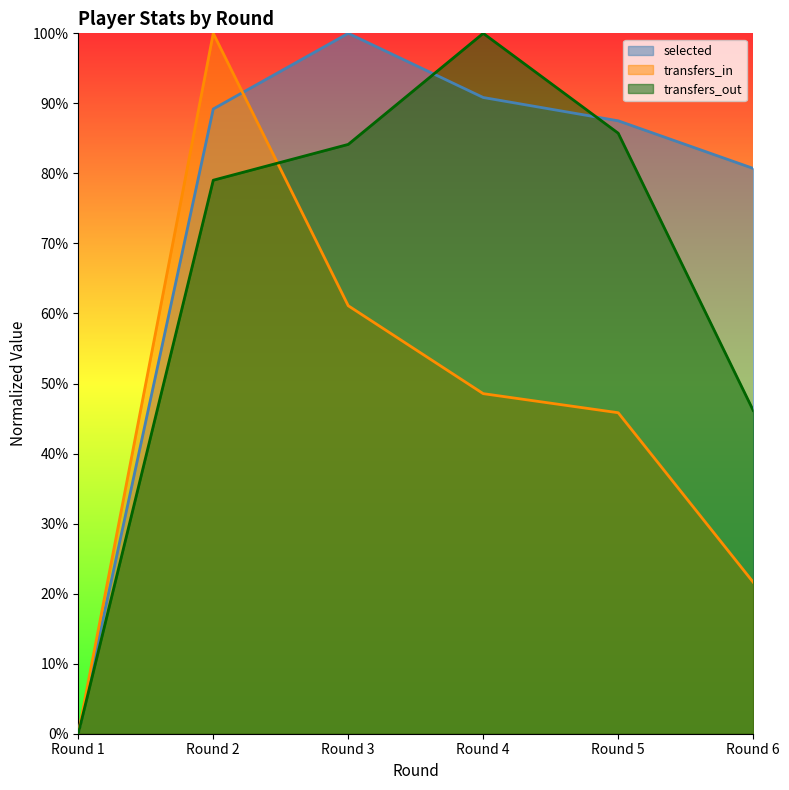

At which category does transfers_out reach its first local peak?

Round 4